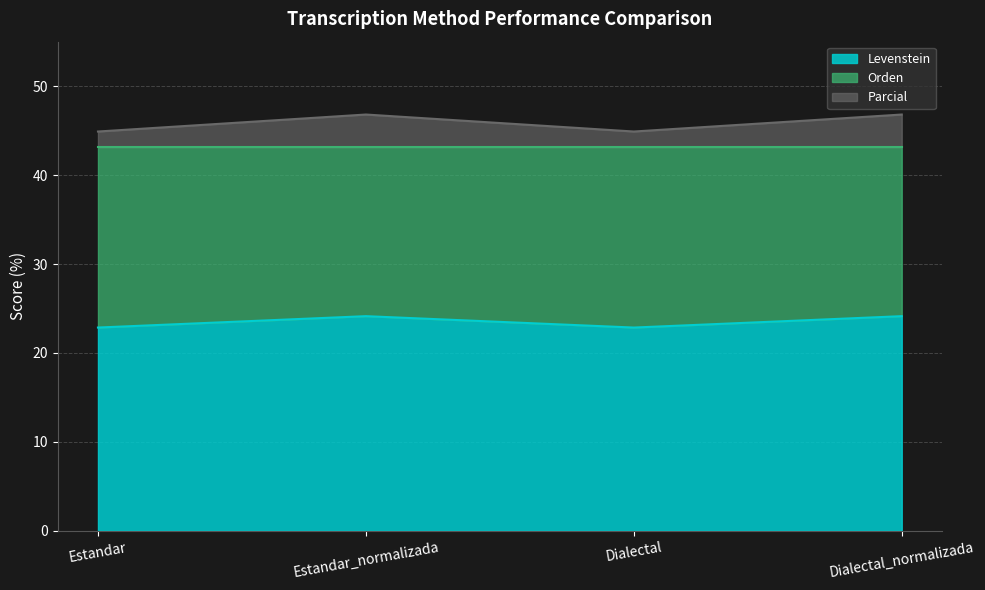

At which label does Levenstein first exceed 24?

Estandar_normalizada